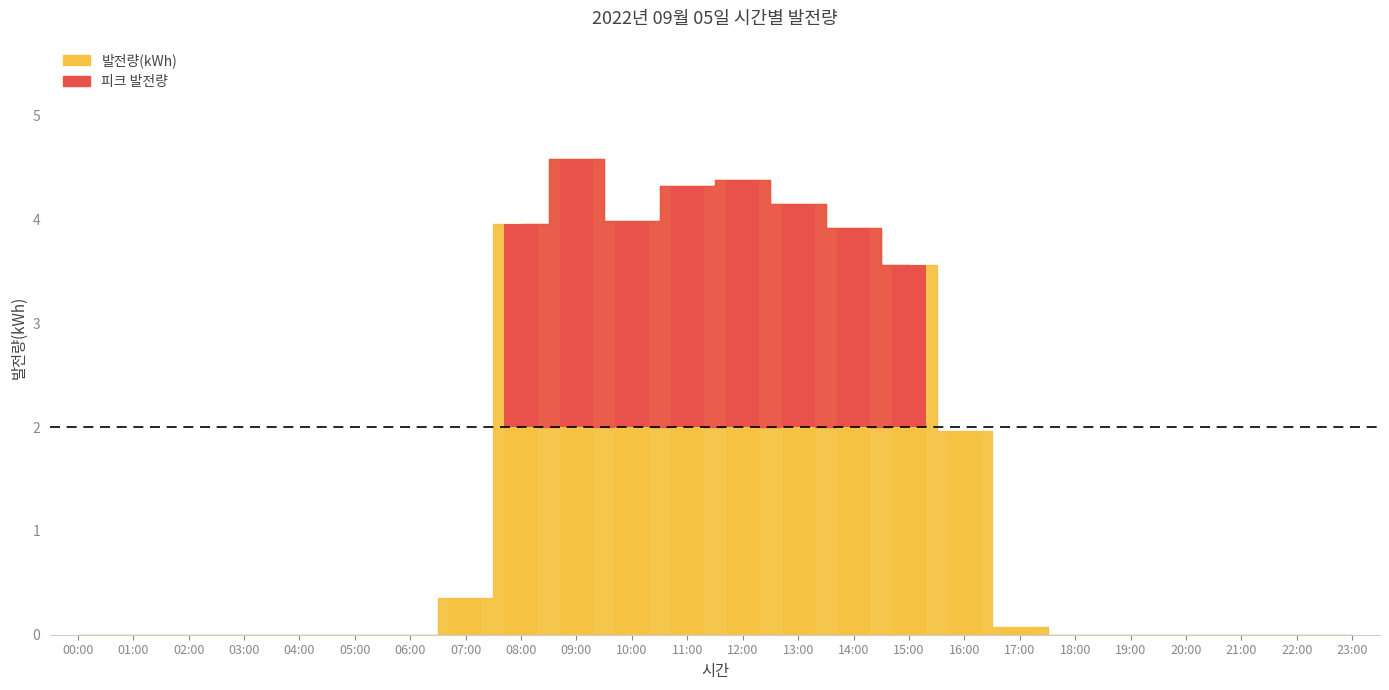

Reading right to left, transcribe all the data shown in this chart.

0.0	0.0	0.0	0.0	0.0	0.0	0.1	2.0	3.6	3.9	4.2	4.4	4.3	4.0	4.6	4.0	0.3	0.0	0.0	0.0	0.0	0.0	0.0	0.0